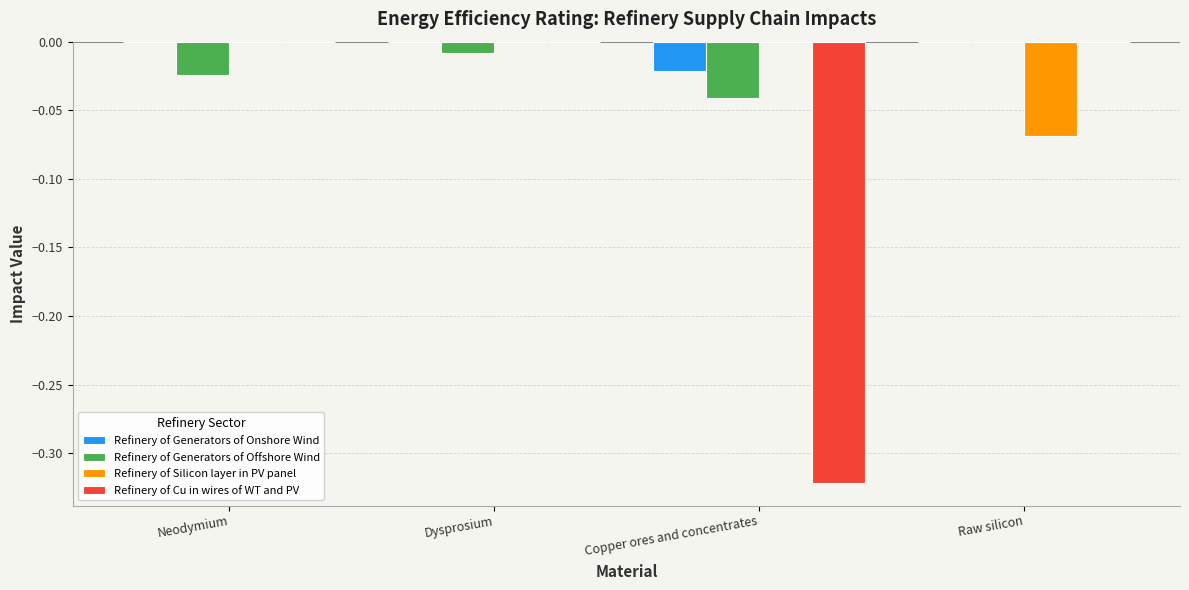

The Refinery of Generators of Offshore Wind series shows -0.0 at Neodymium. True or false?

True